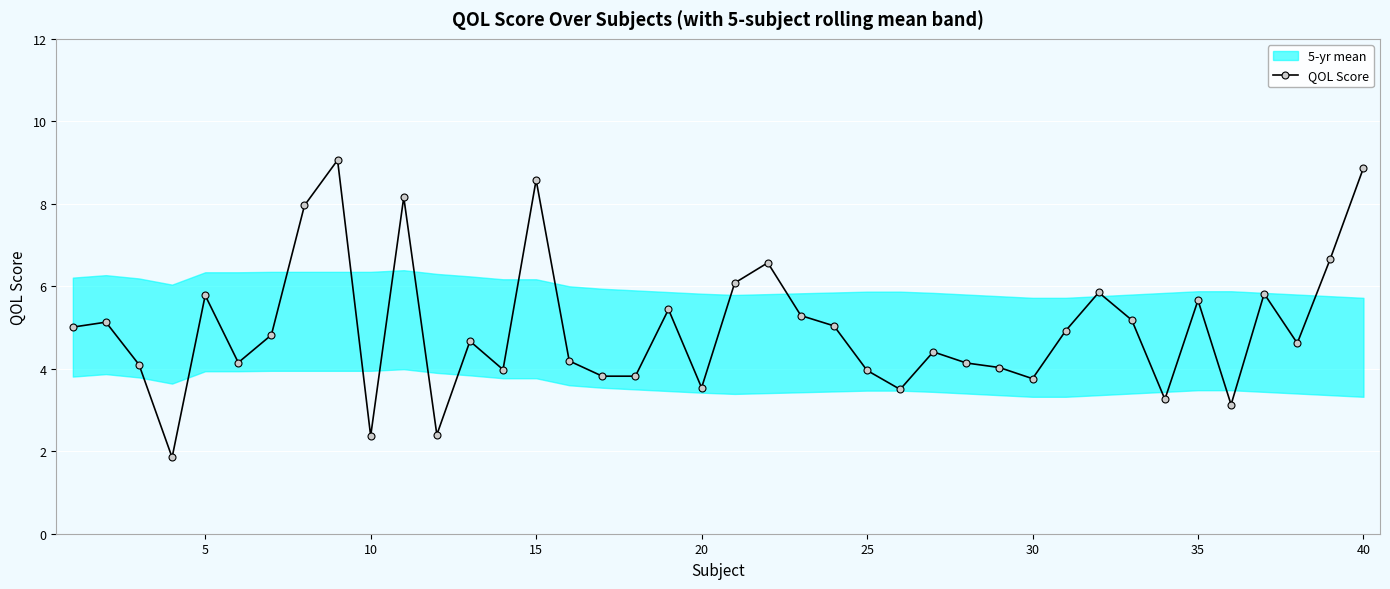

What is the lowest value of the QOL Score series?

1.9